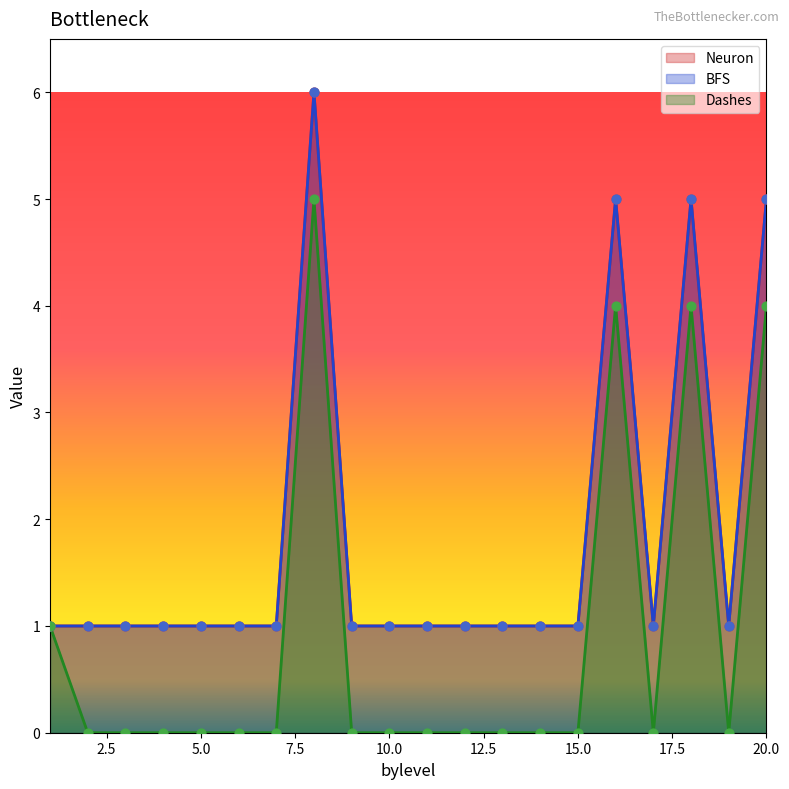

At how many categories does at least one series exceed 1?

4